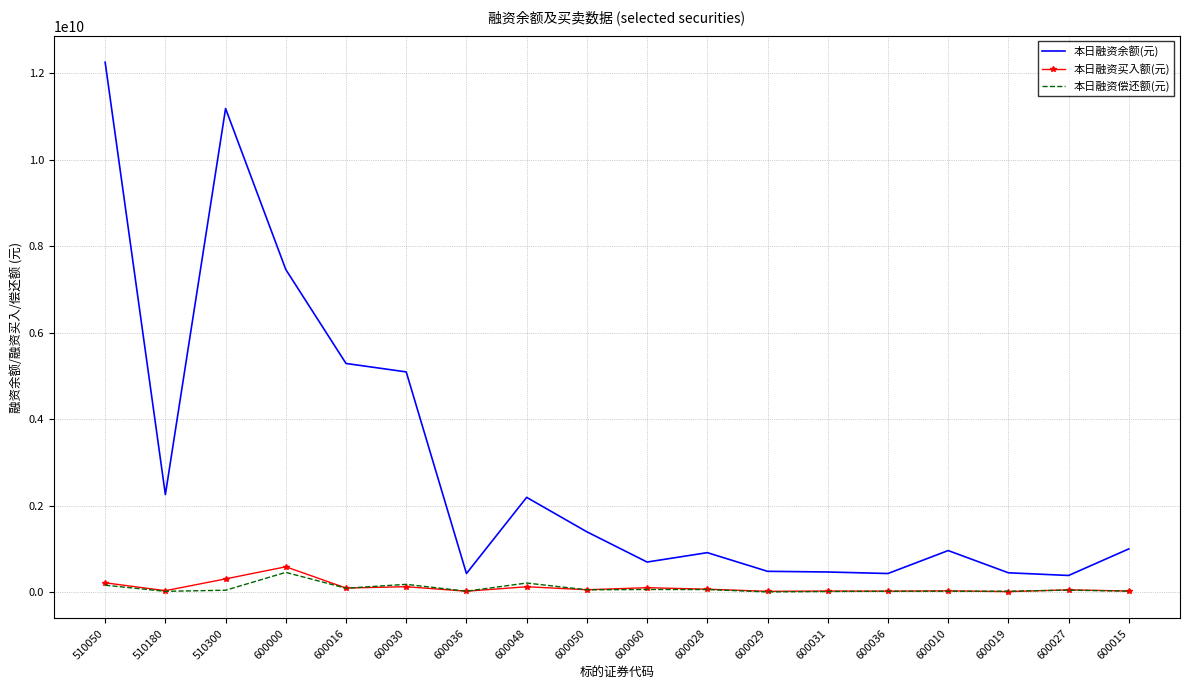

What are all the series names shown in the legend?

本日融资余额(元), 本日融资买入额(元), 本日融资偿还额(元)